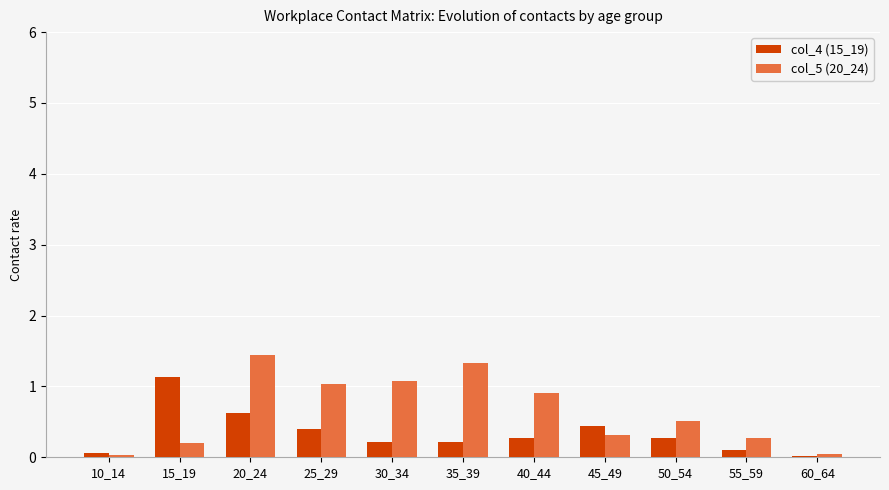

What is the average value of the col_5 (20_24) series?

0.7